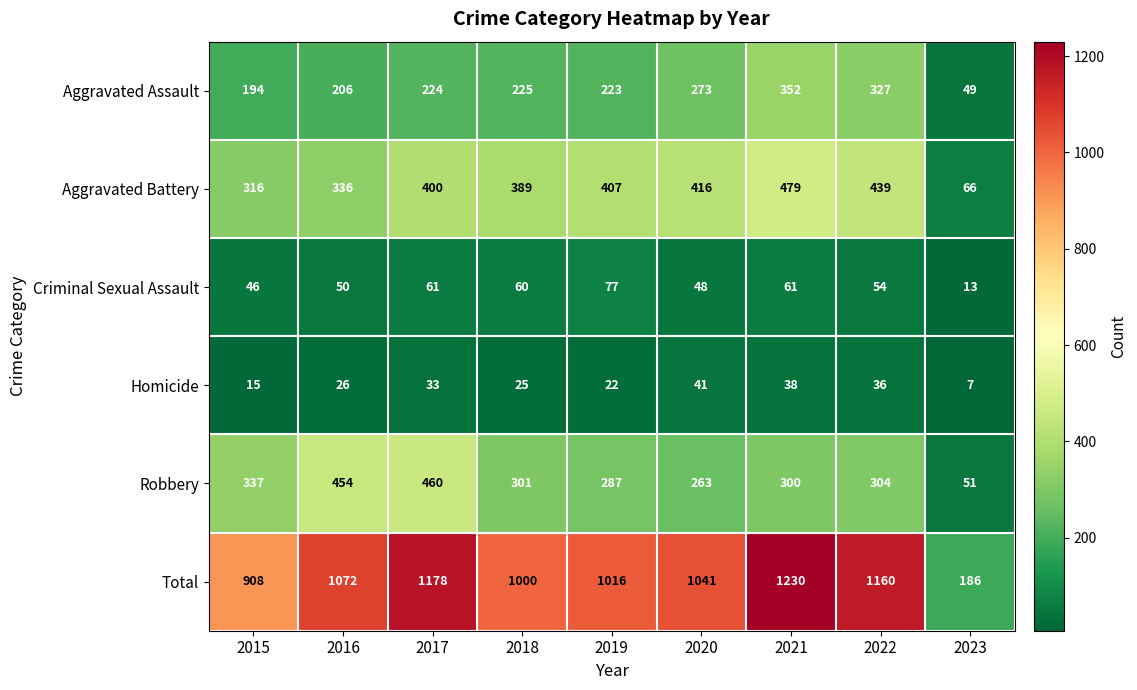

What is the average value of the Aggravated Battery series?

361